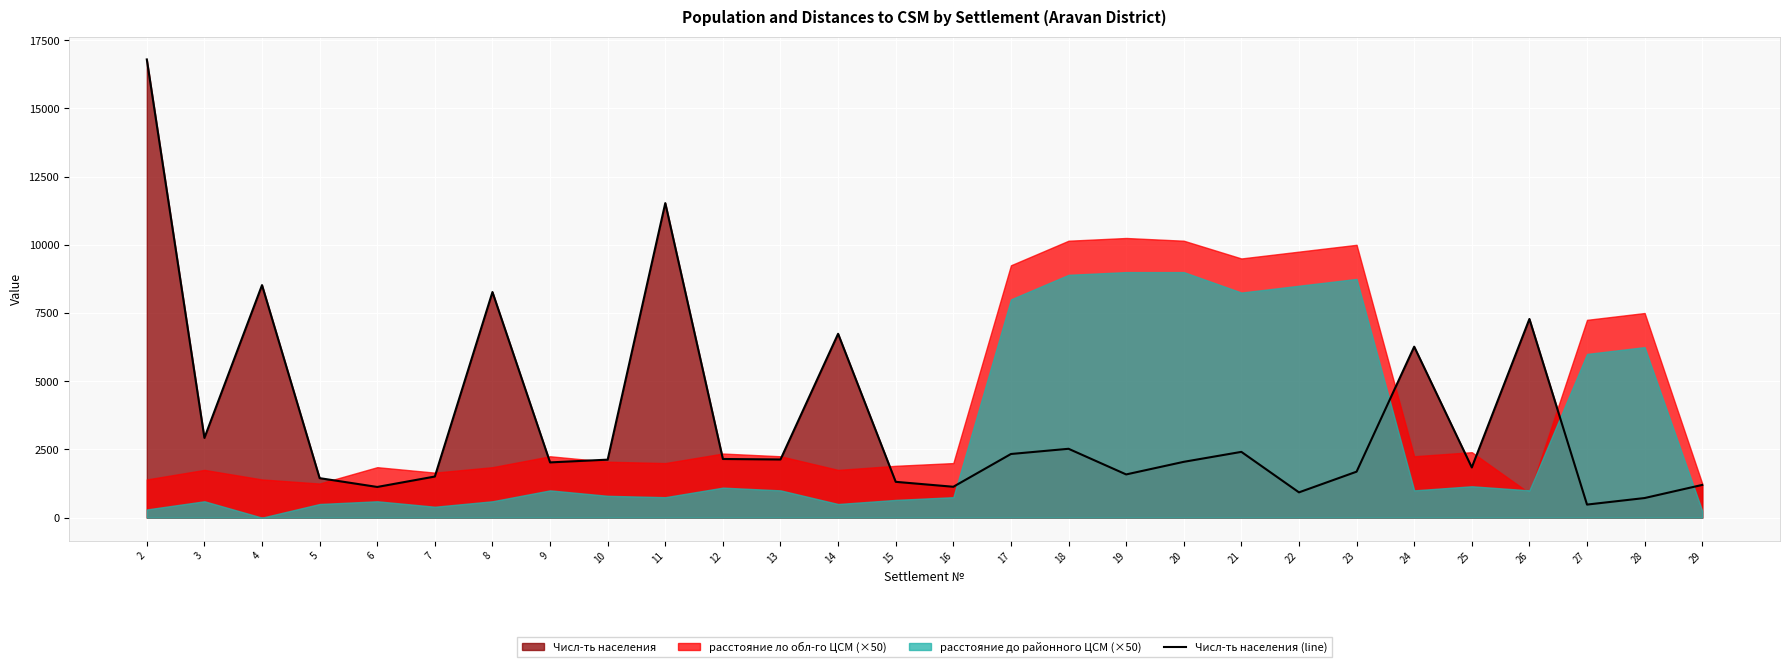

Where is the data nearest to the value 8637?

4